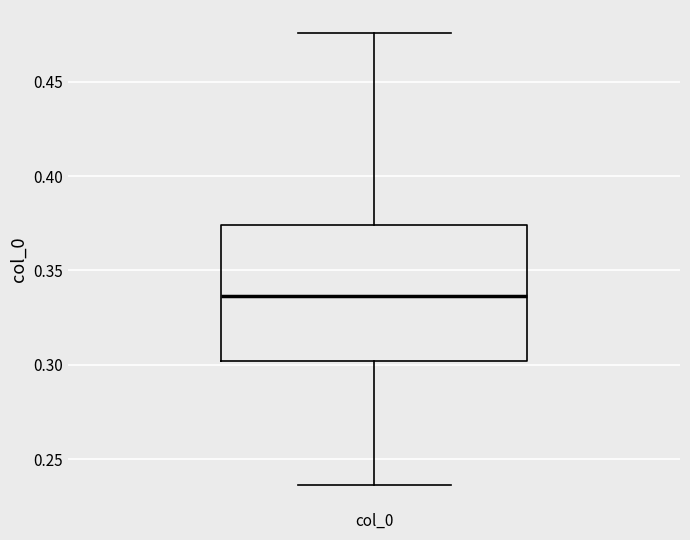

Where does the lower whisker of the box for col_0 end on the y-axis? The values are not printed on the chart, so give them approximately, as read against the axis.

0.235